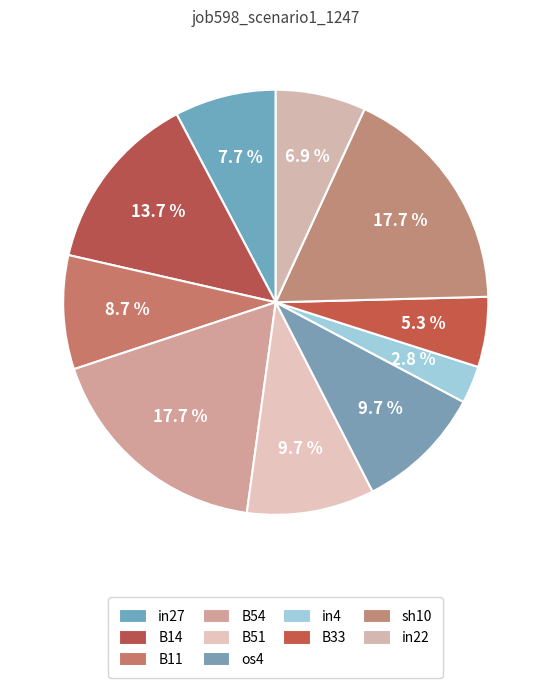

Combined, do sh10 and in22 account for over 50%?

No